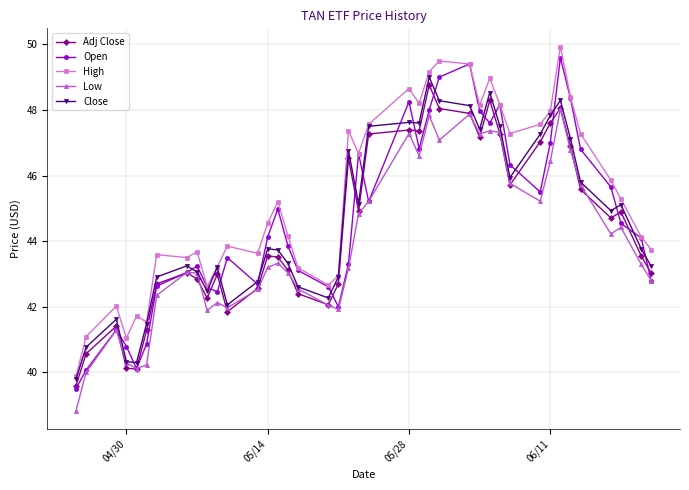

In Open, how many points are higher than both neighbors (excluding endpoints)?

9